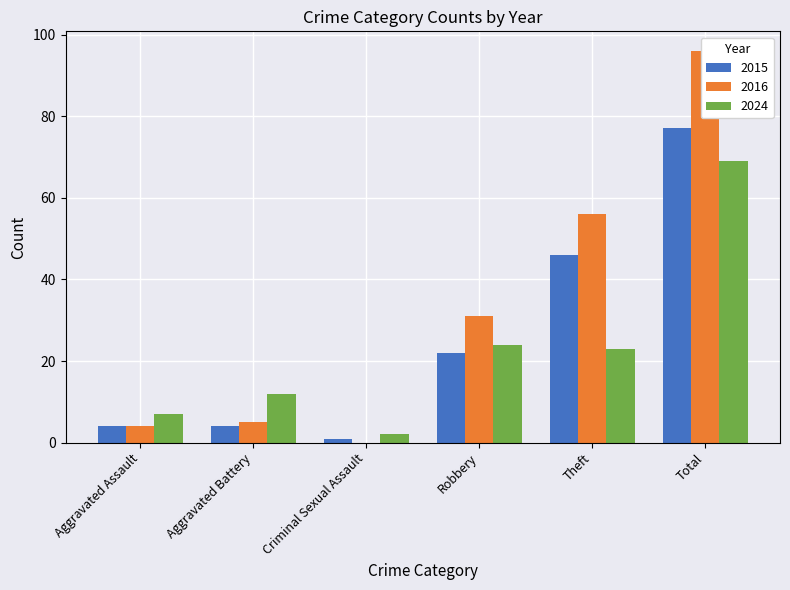

Reading left to right, transcribe all the data shown in this chart.

2015: 4	4	1	22	46	77
2016: 4	5	0	31	56	96
2024: 7	12	2	24	23	69